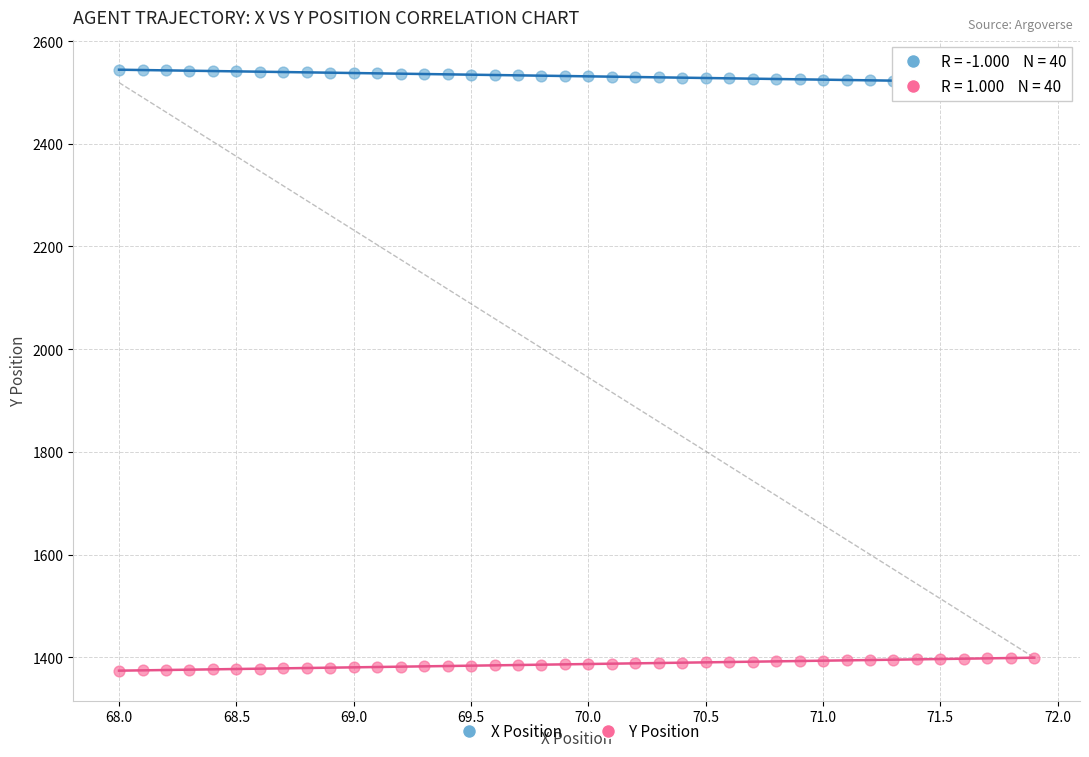

Which series reaches the maximum Y coordinate?

X Position